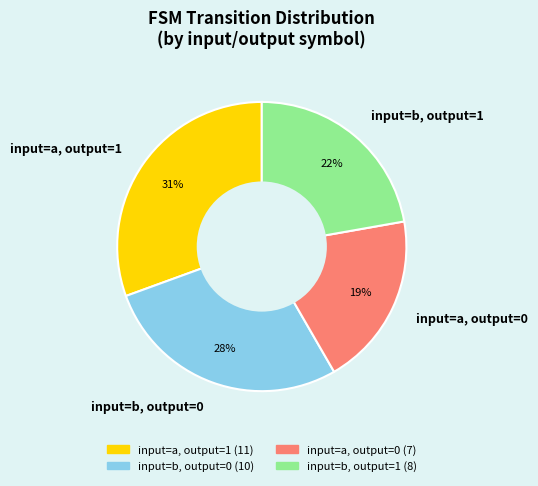

To the nearest percent, what is the combined percentage of input=b, output=0 and input=a, output=0?

47%